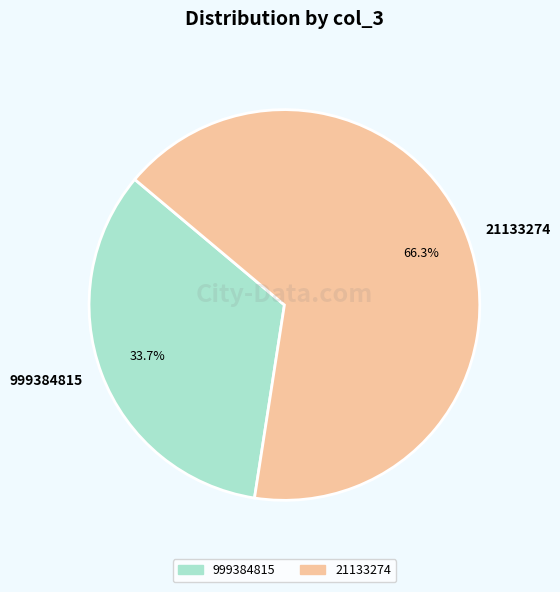

Does 21133274 account for over 50% of the chart?

Yes